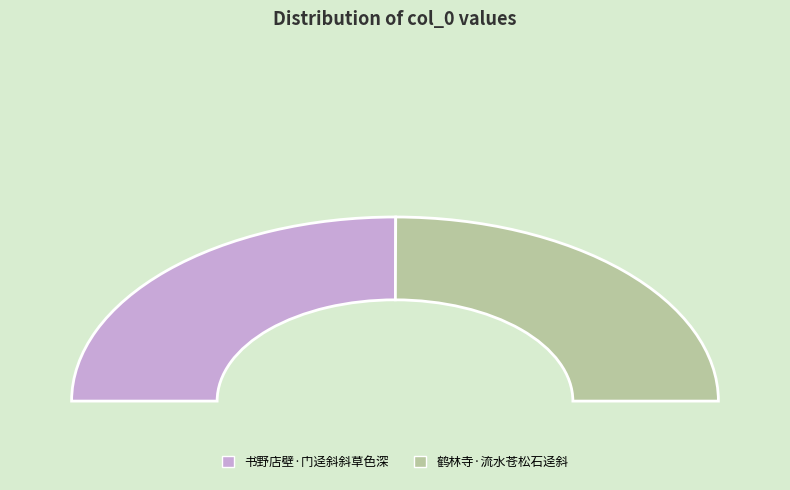

To the nearest percent, what percentage of the pie is 书野店壁·门迳斜斜草色深?

50%